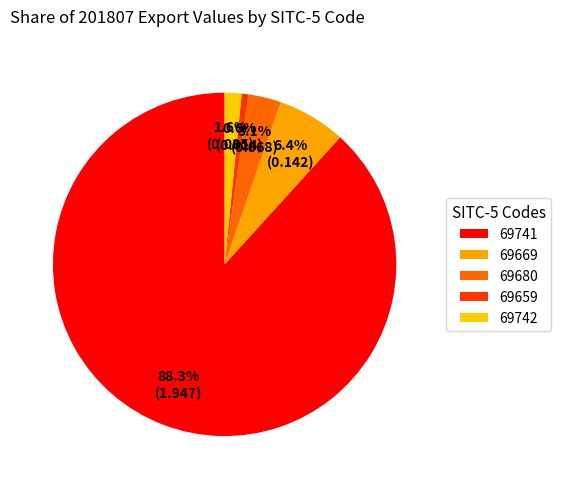

Is the sum of 69741 and 69659 greater than half?

Yes